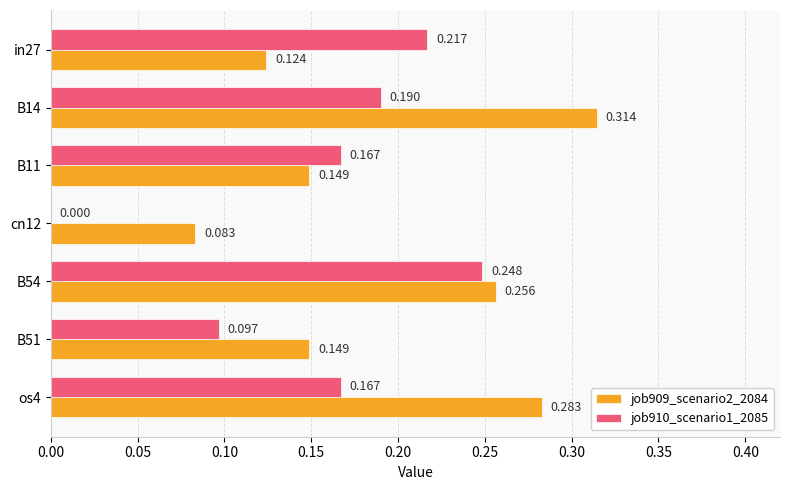

What are all the series names shown in the legend?

job909_scenario2_2084, job910_scenario1_2085